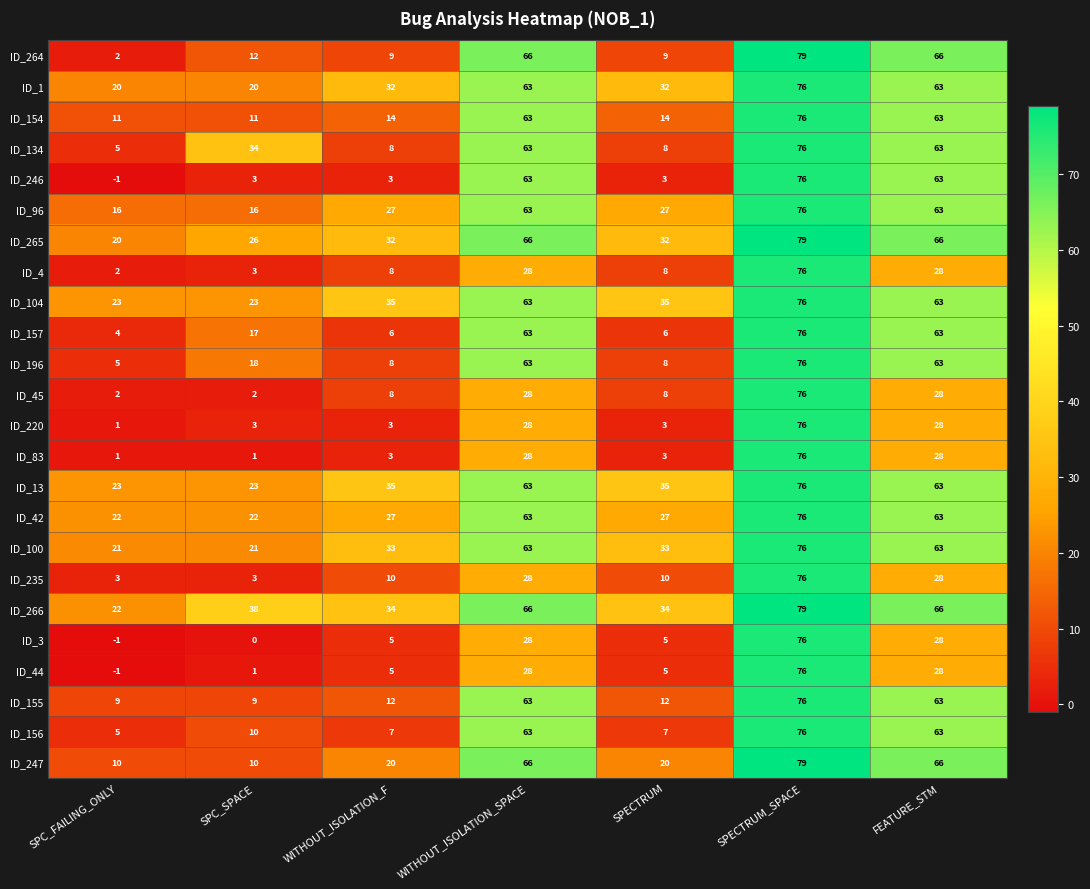

Read the ID_13 value at SPECTRUM, to the nearest 5.

35